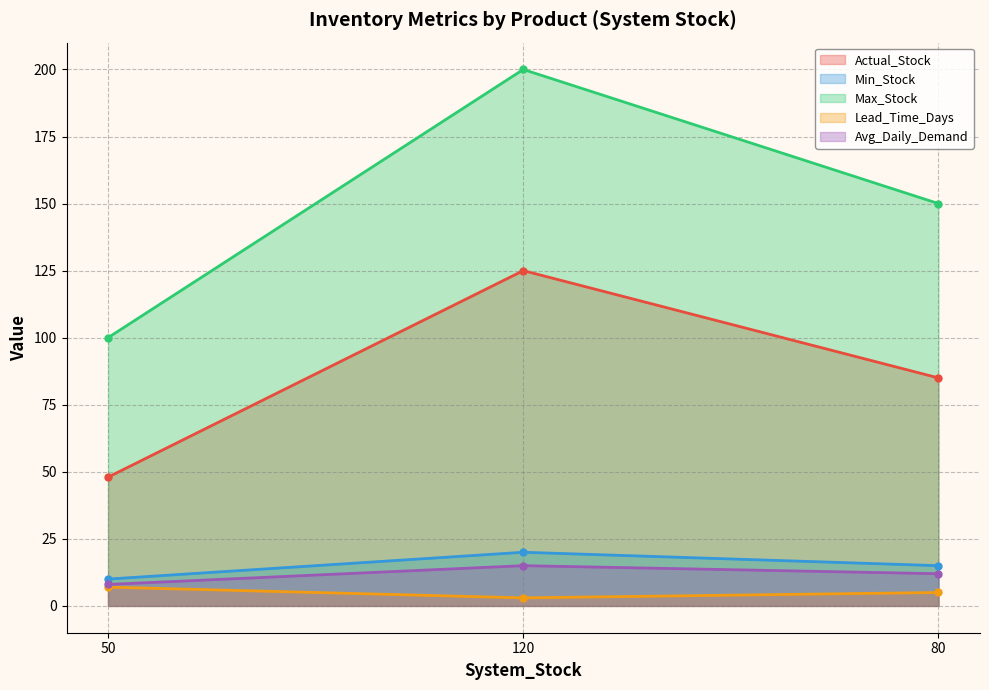

How many data points in Lead_Time_Days are above 5?

1